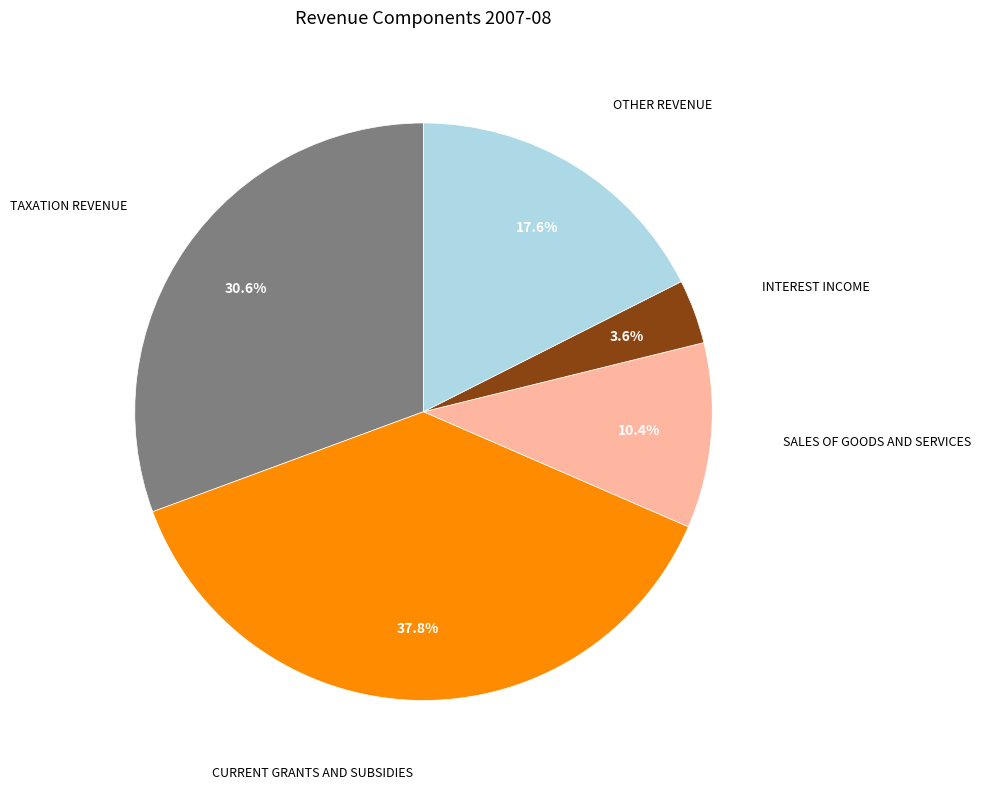

Does any single category account for the majority?

No